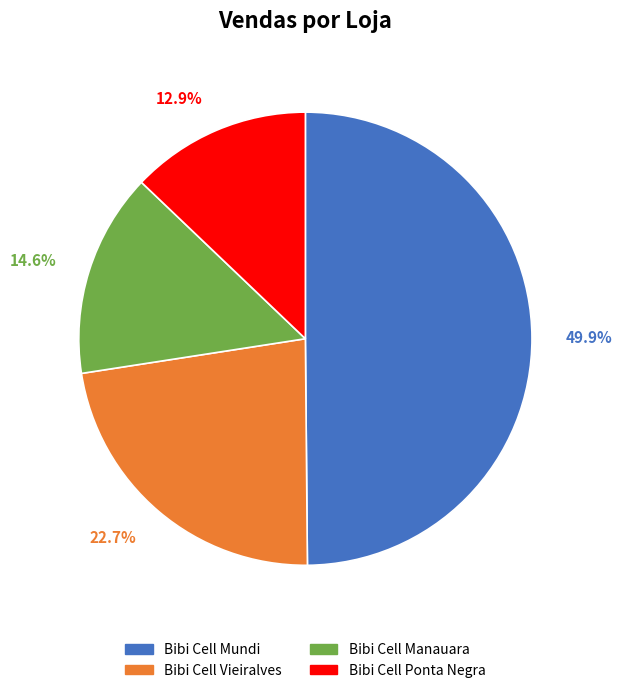

How many segments does this pie chart have?

4